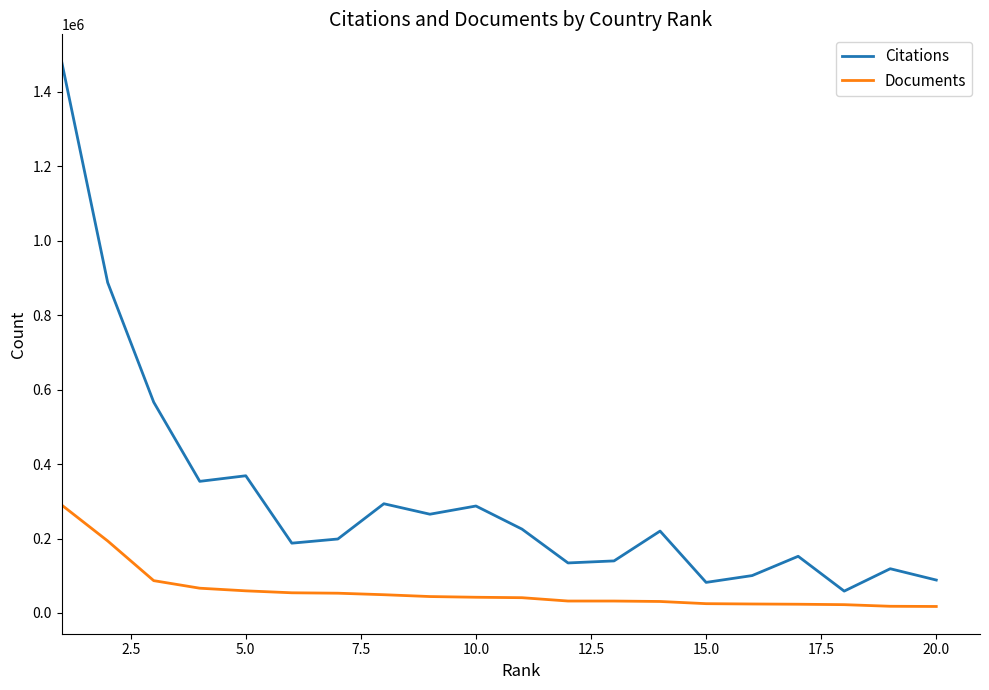

Rank the series by their average value, from lowest to highest.

Documents, Citations